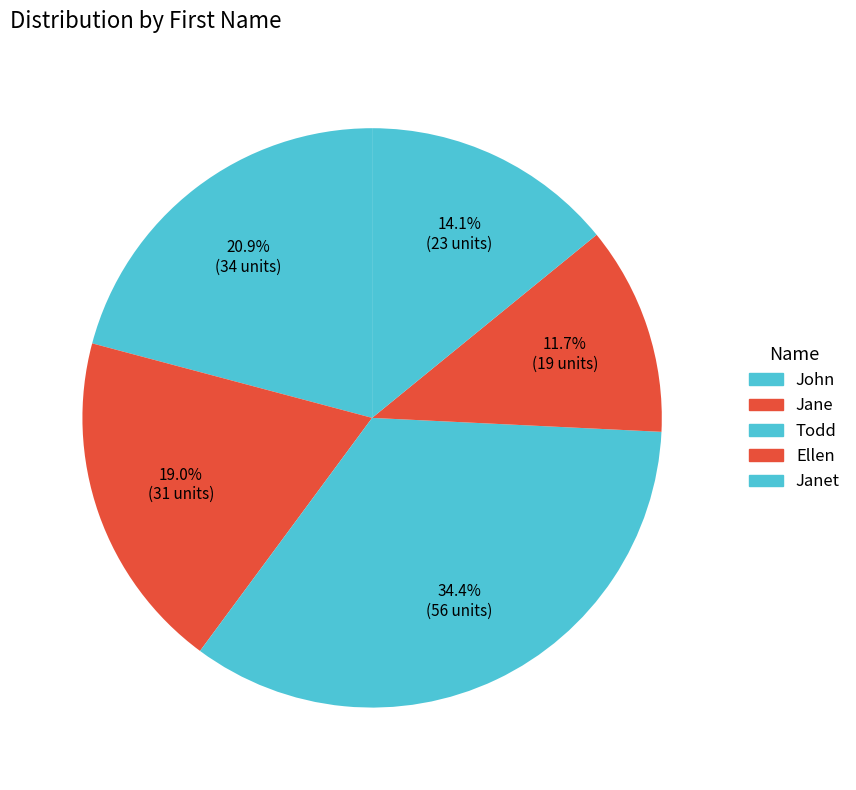

Is the sum of Jane and John greater than half?

No